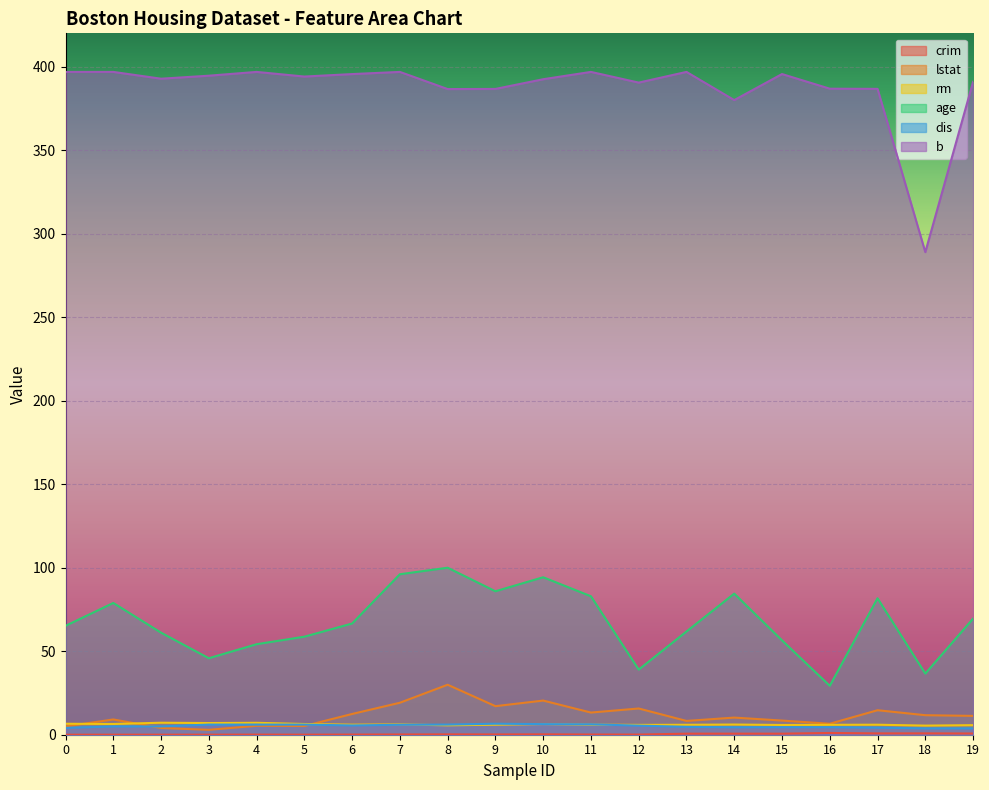

True or false: lstat and age cross at least once.

False